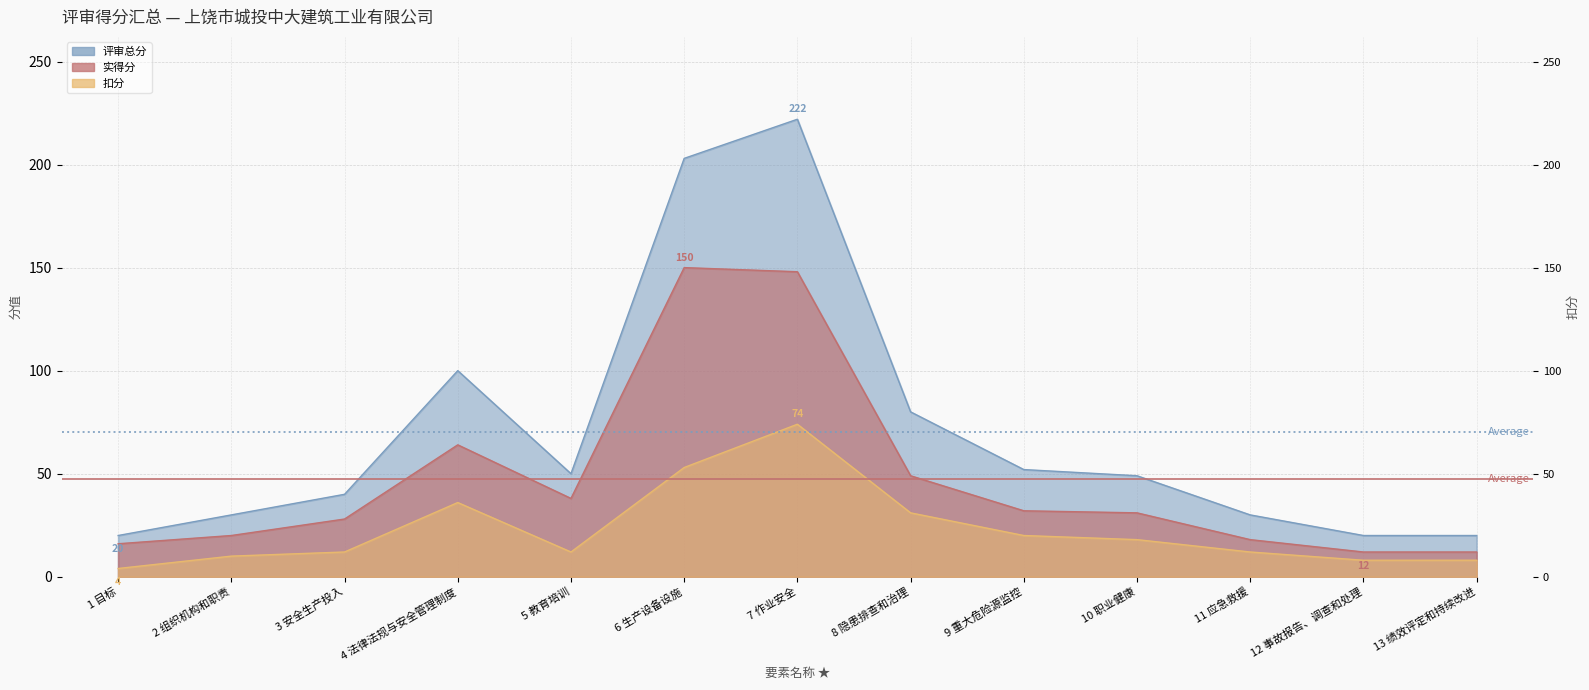

List the labels in order of 评审总分 value, smallest first.

1 目标, 12 事故报告、调查和处理, 13 绩效评定和持续改进, 2 组织机构和职责, 11 应急救援, 3 安全生产投入, 10 职业健康, 5 教育培训, 9 重大危险源监控, 8 隐患排查和治理, 4 法律法规与安全管理制度, 6 生产设备设施, 7 作业安全